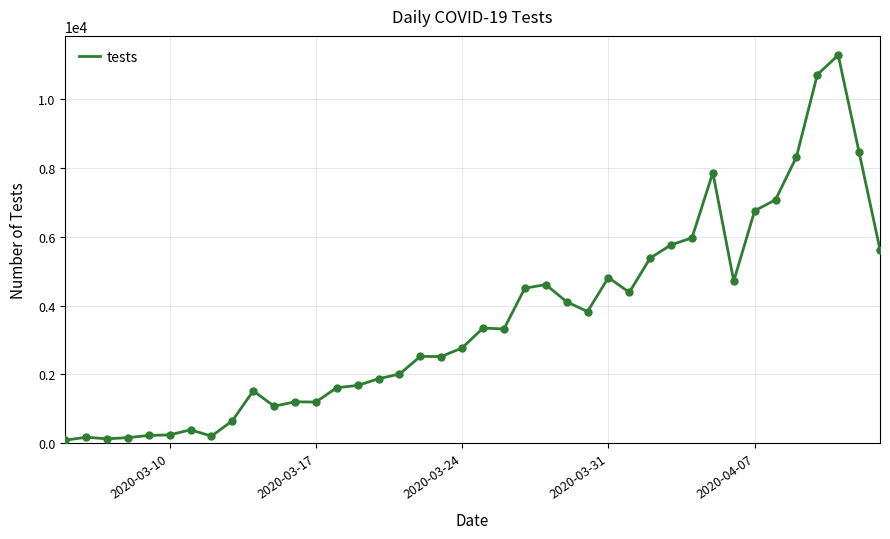

What is the maximum value shown in the chart?

11265